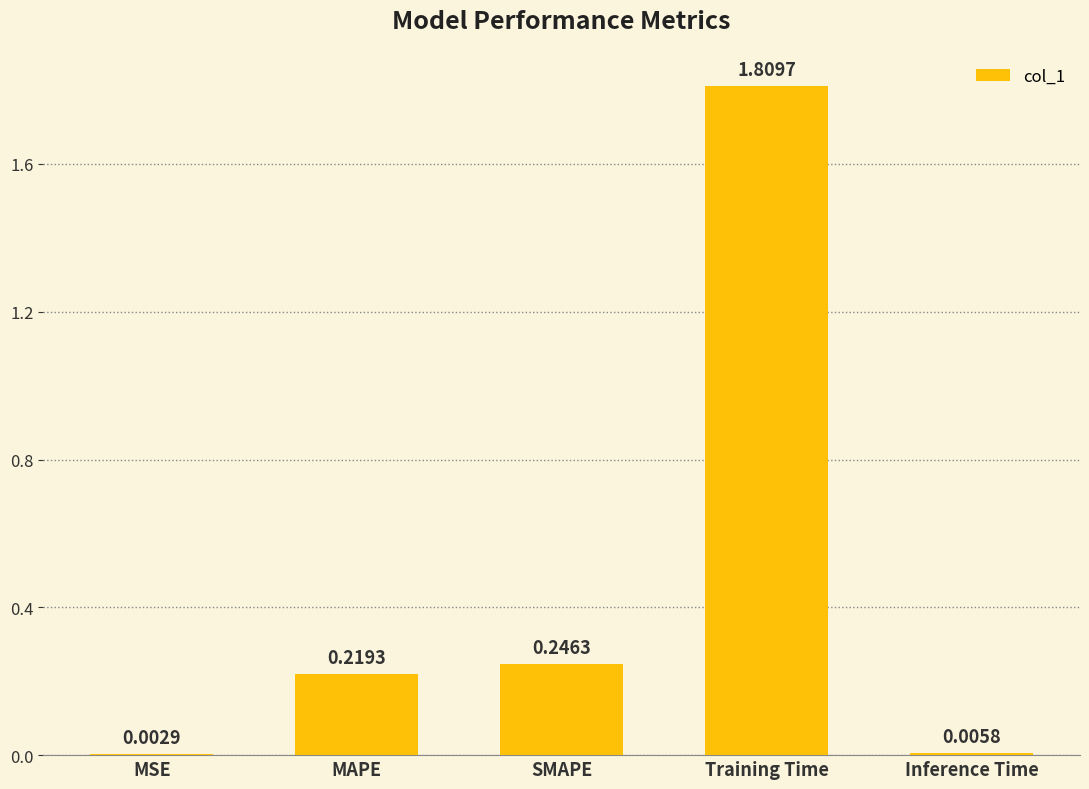

Does the chart contain stacked bars?

No